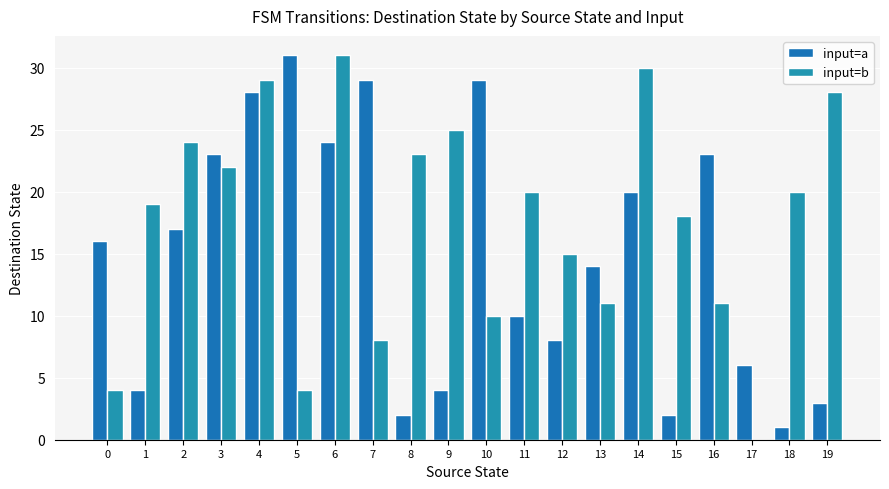

What are all the series names shown in the legend?

input=a, input=b